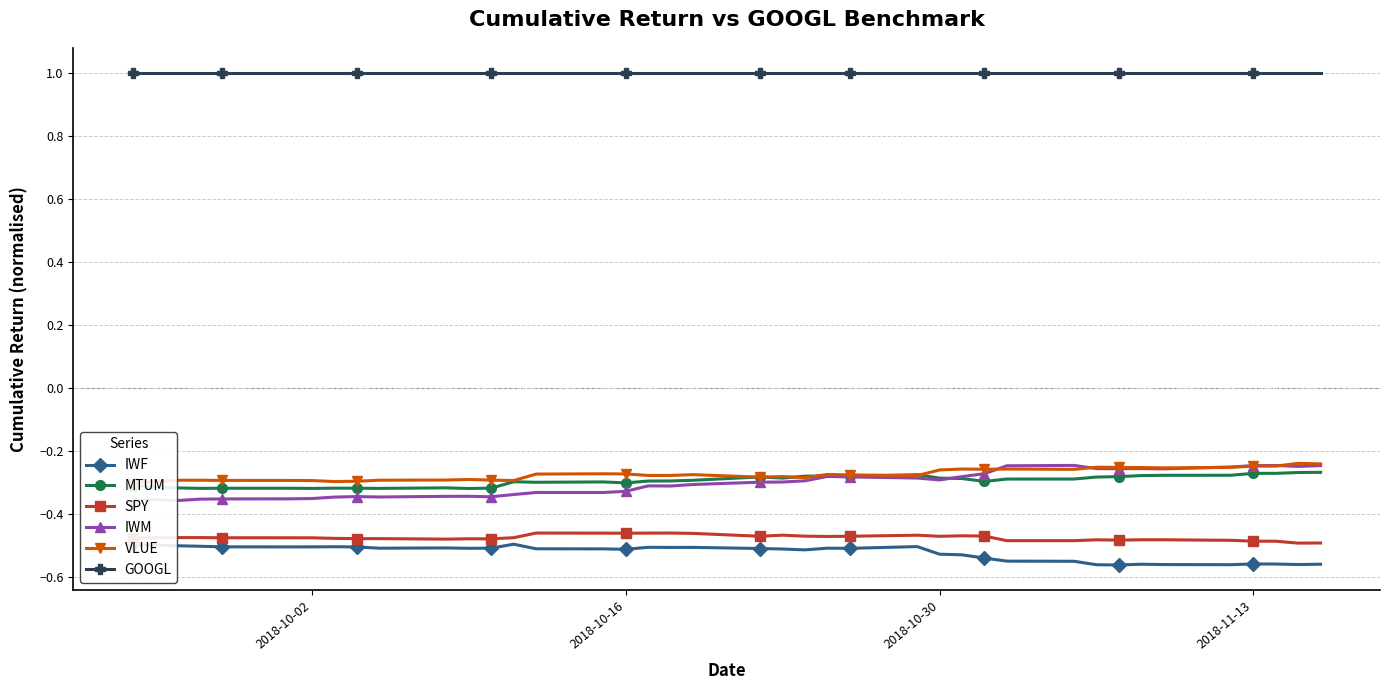

At how many categories does at least one series exceed 0?

40